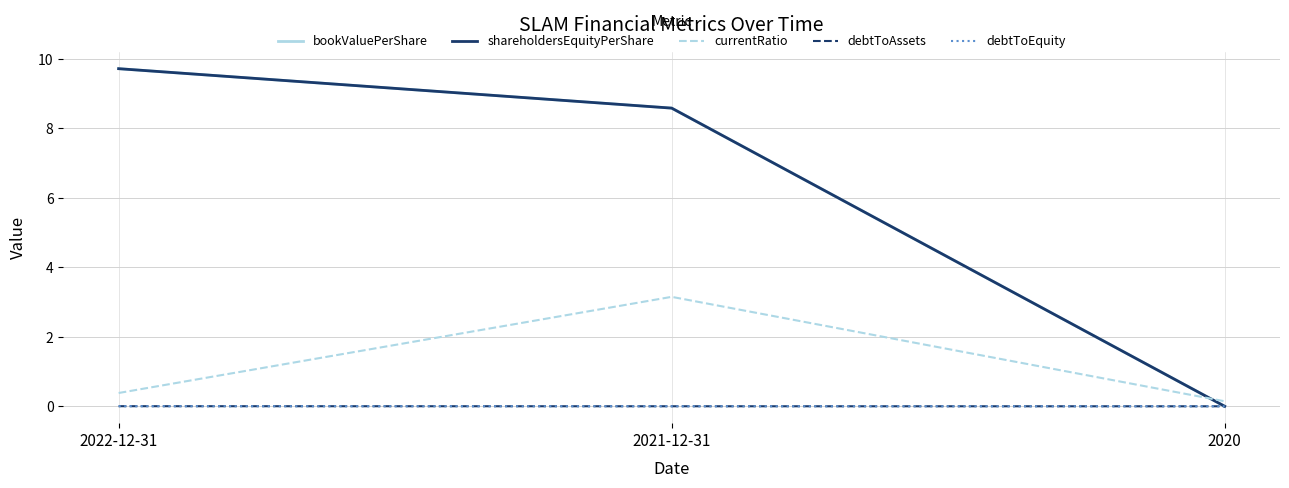

Which category has the lowest value in the currentRatio series?

2020